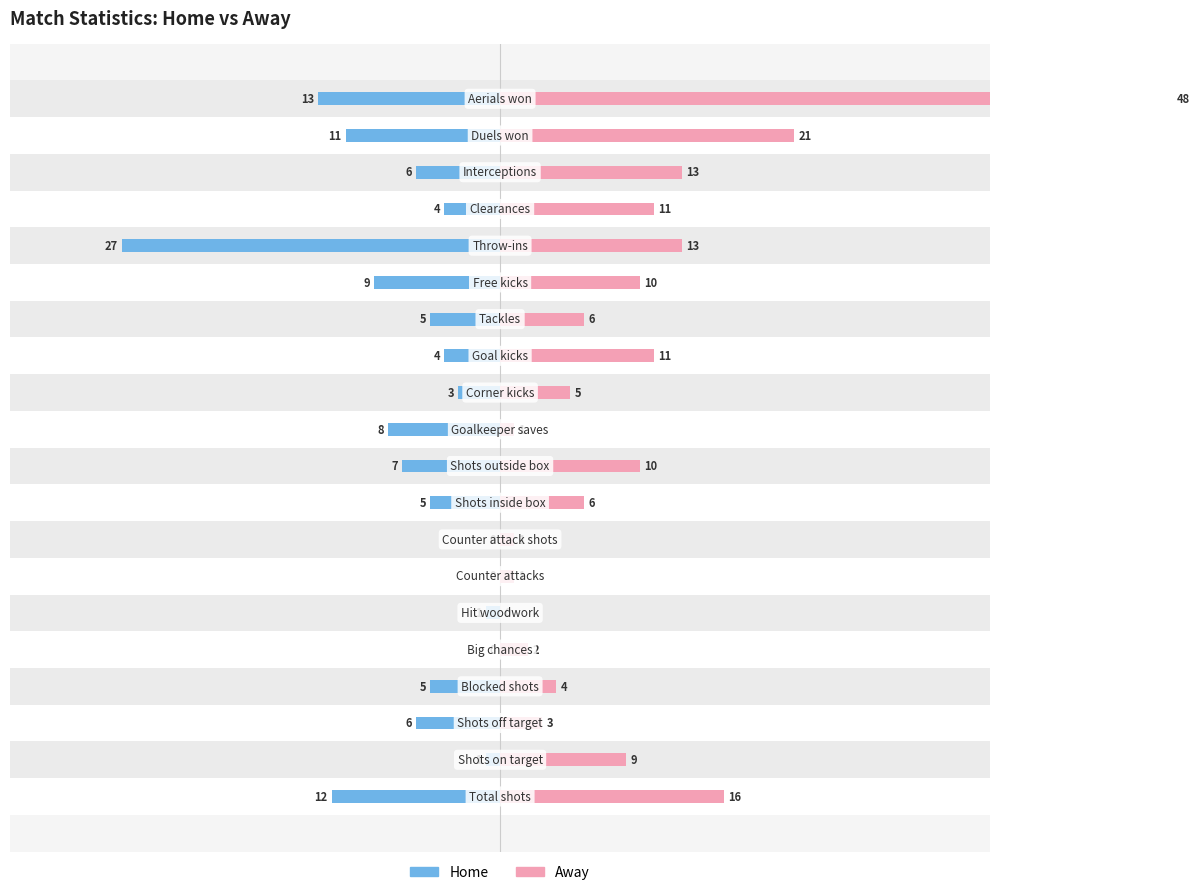

What are all the series names shown in the legend?

Home, Away